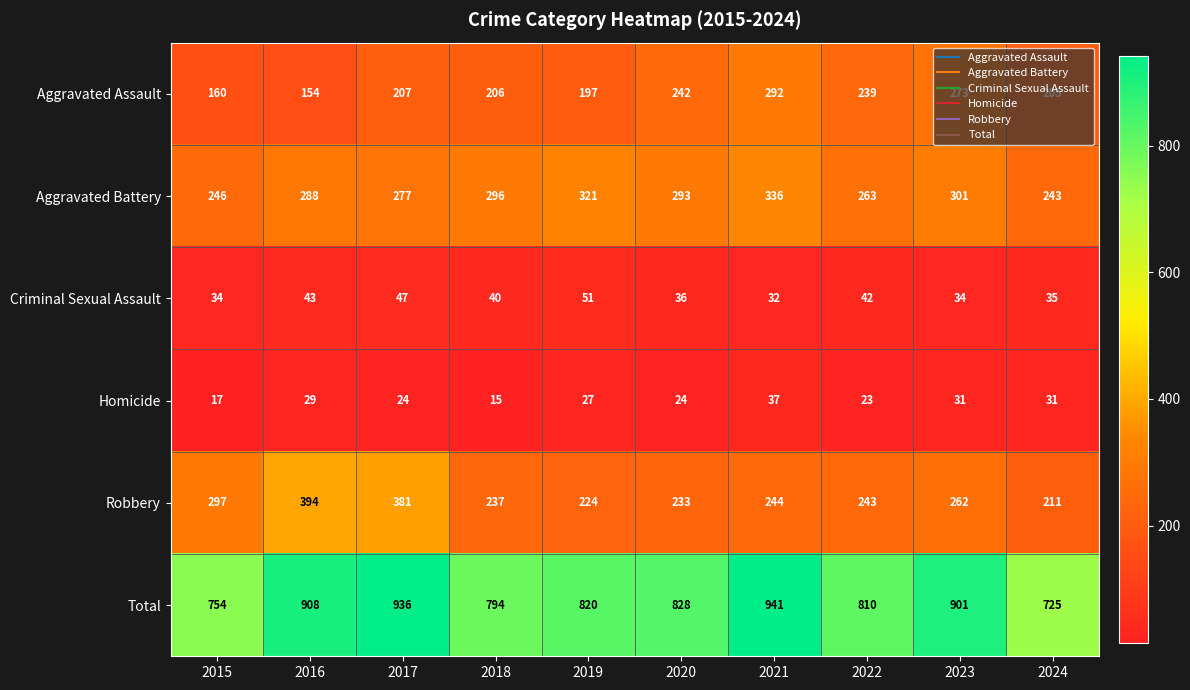

Which series has the largest range (max minus min)?

Total